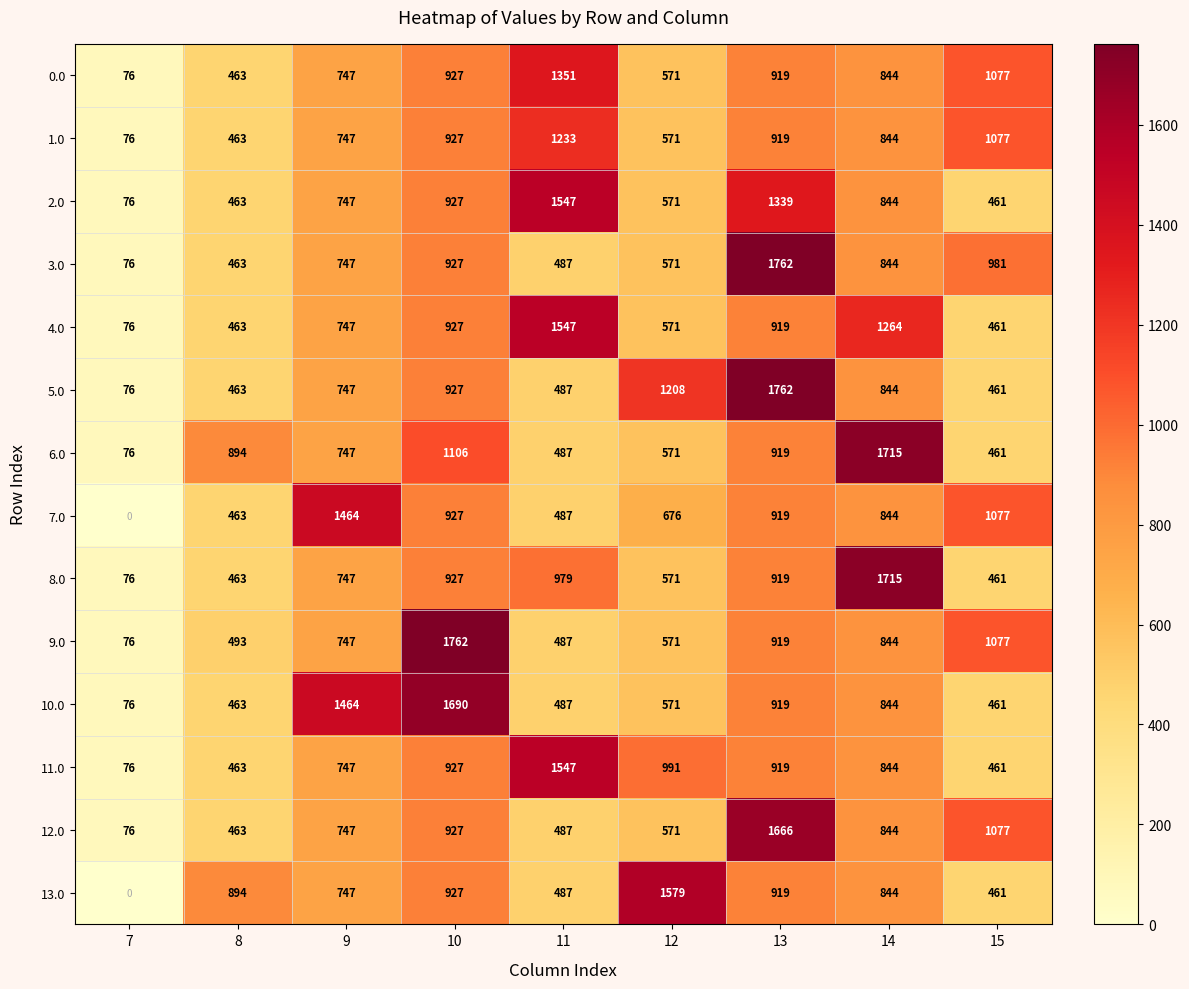

True or false: 8.0 has a value of 1076 at 9.

False